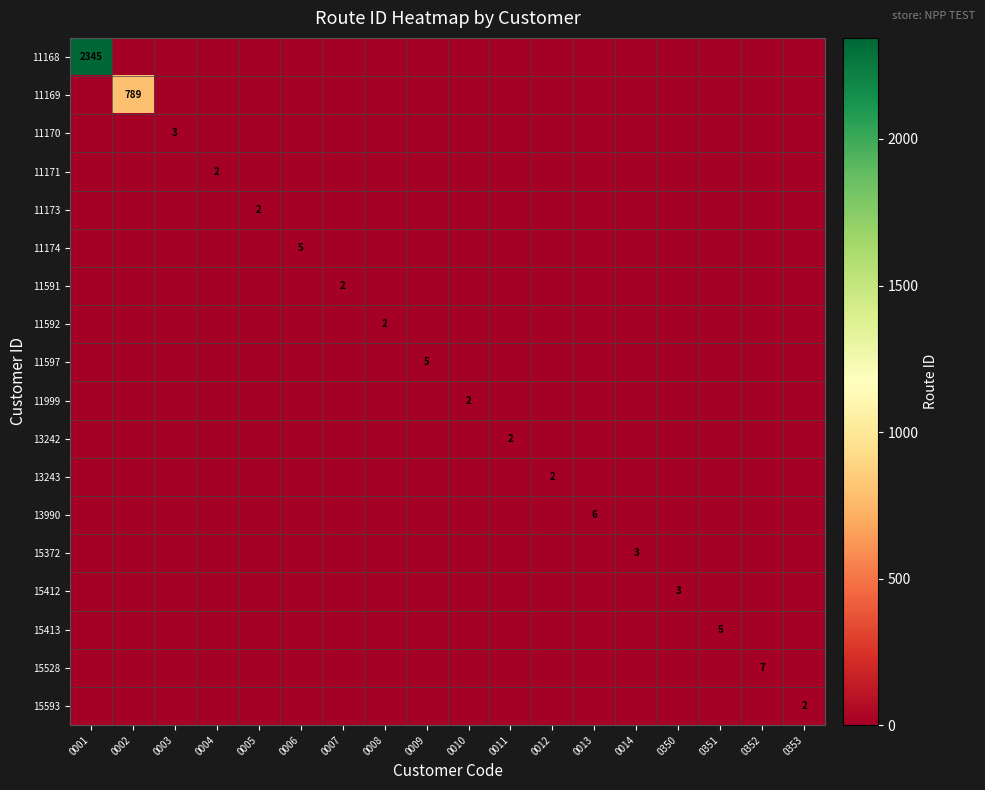

The 11168 series shows -804 at 0005. True or false?

False